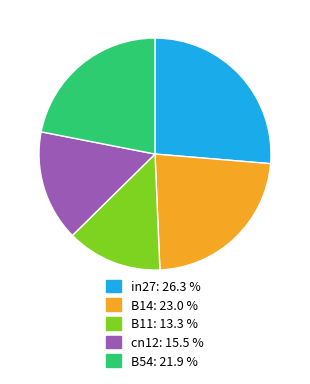

Do cn12 and B54 together represent more than half of the pie?

No